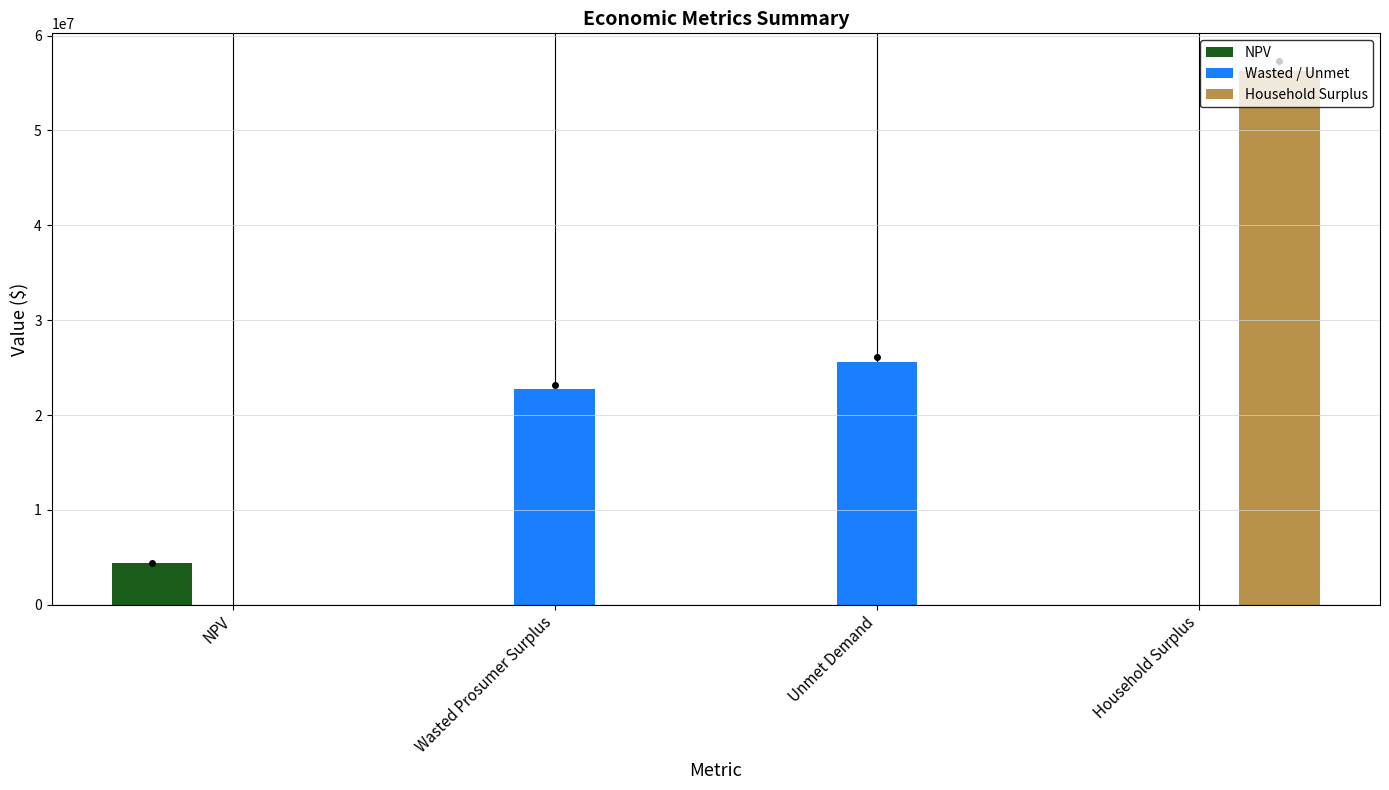

What is the maximum value shown in the chart?

56245162.9